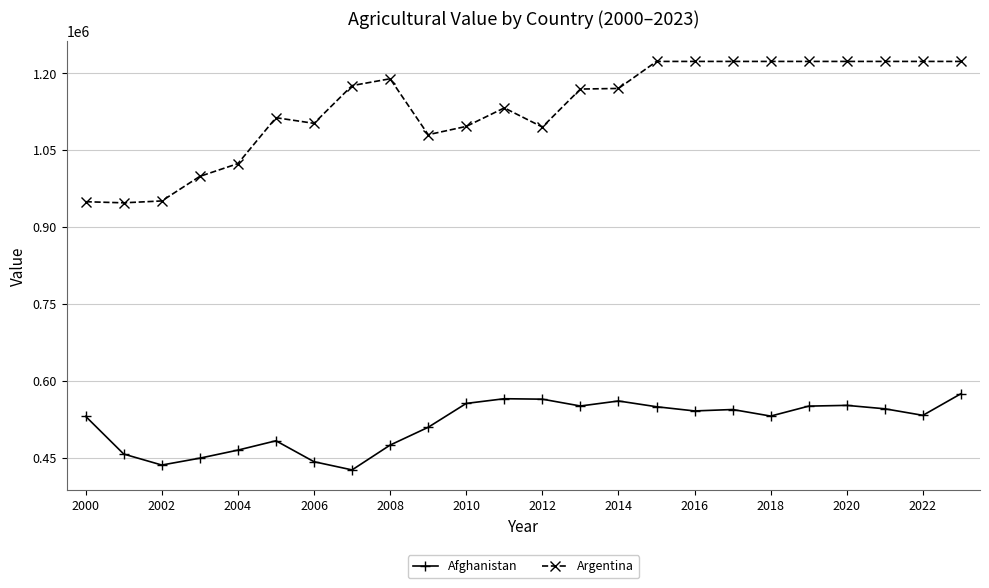

How many data points in Argentina are less than 1170219?

12